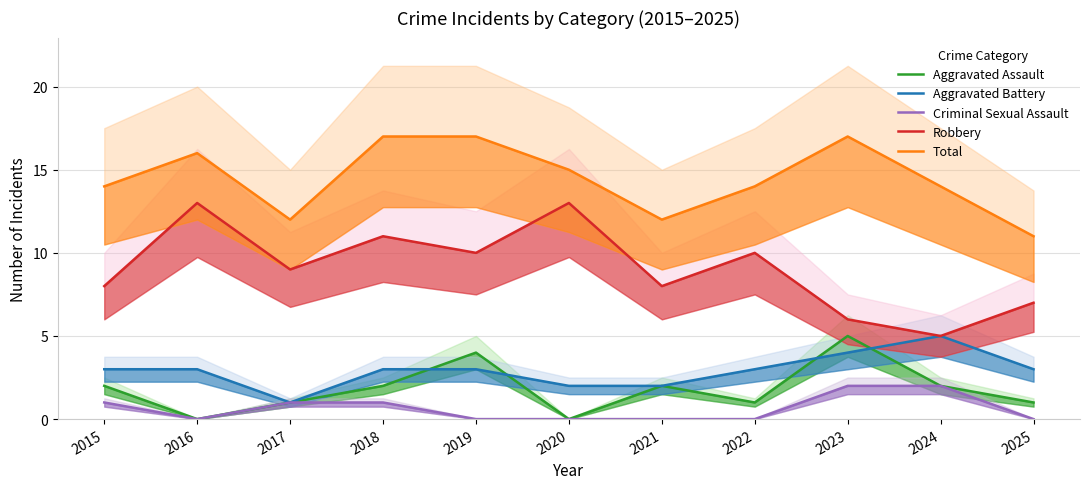

Where is Total nearest to the value 14?

2015